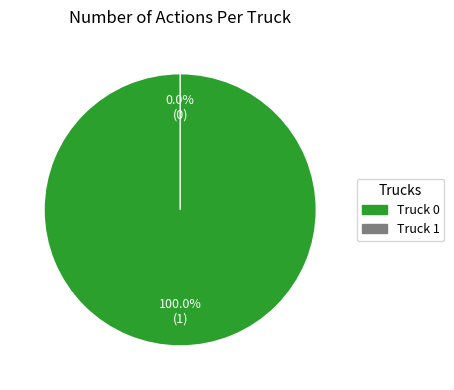

How many segments does this pie chart have?

2